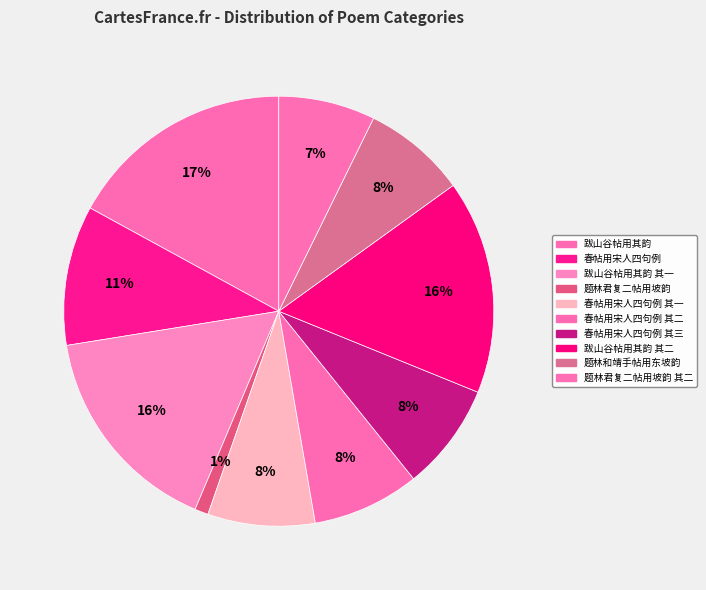

To the nearest percent, what is the difference between the largest and smallest slice percentages?

16%